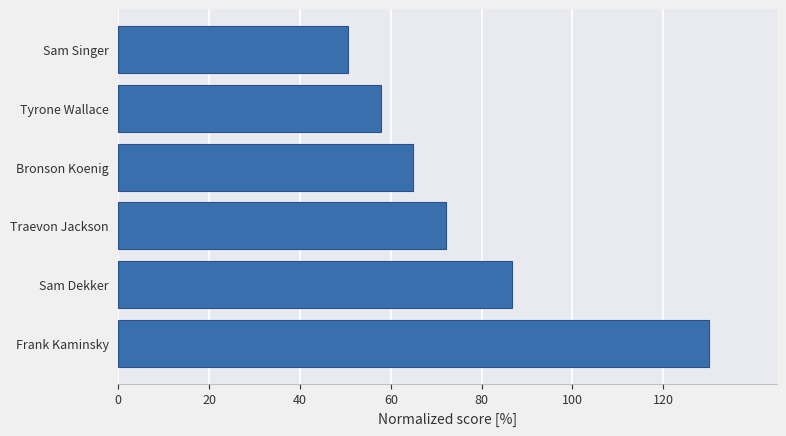

Approximately how many times larger is the value at Traevon Jackson compared to Frank Kaminsky?

0.6